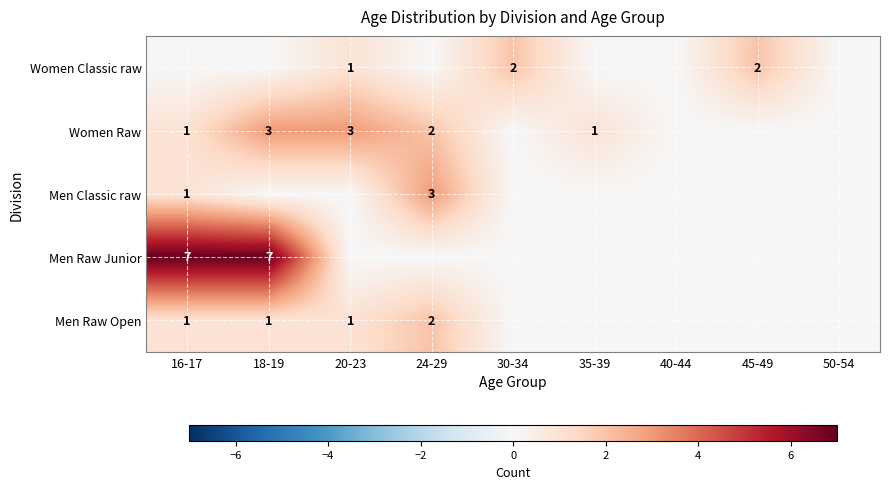

Is the value of Women Raw at 20-23 greater than the value of Men Raw Open at 20-23?

Yes